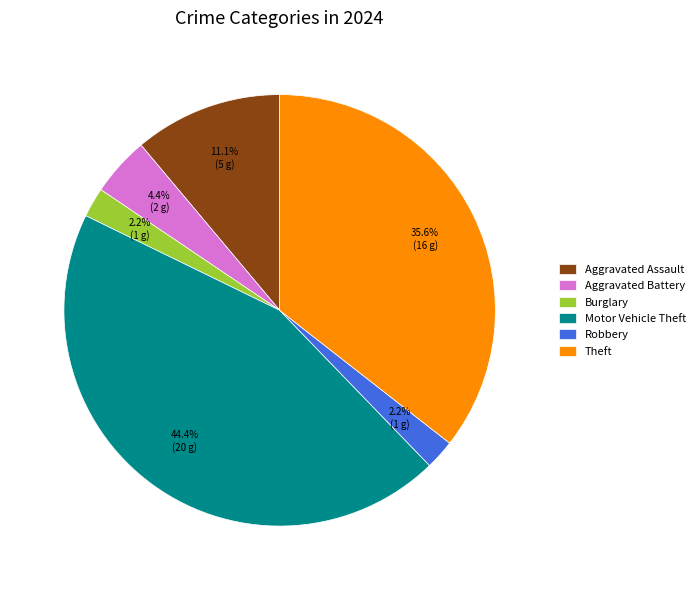

Which slice is the largest?

Motor Vehicle Theft